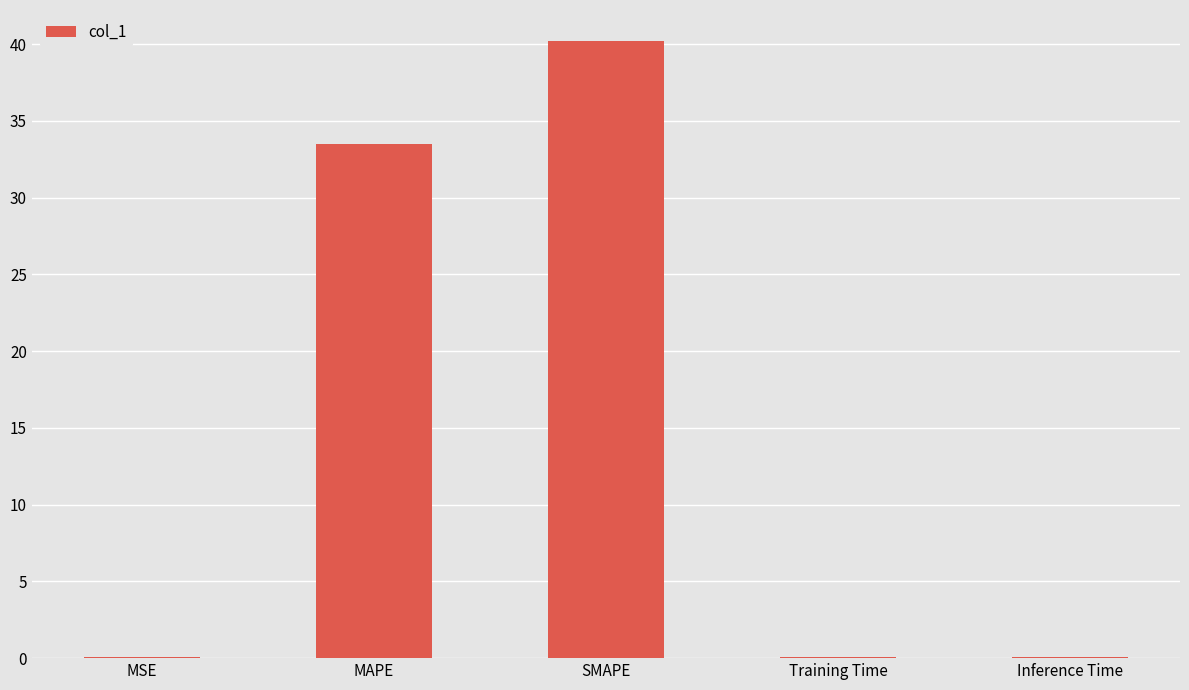

Is it true that the value at Training Time is 0.0?

True